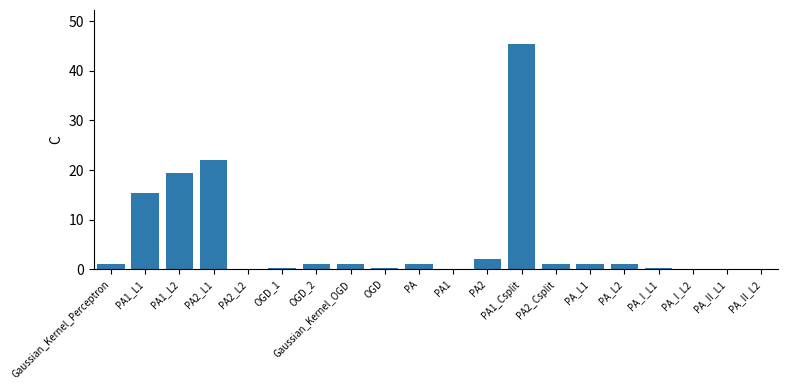

True or false: the data shows 35.2 at PA2_L1.

False